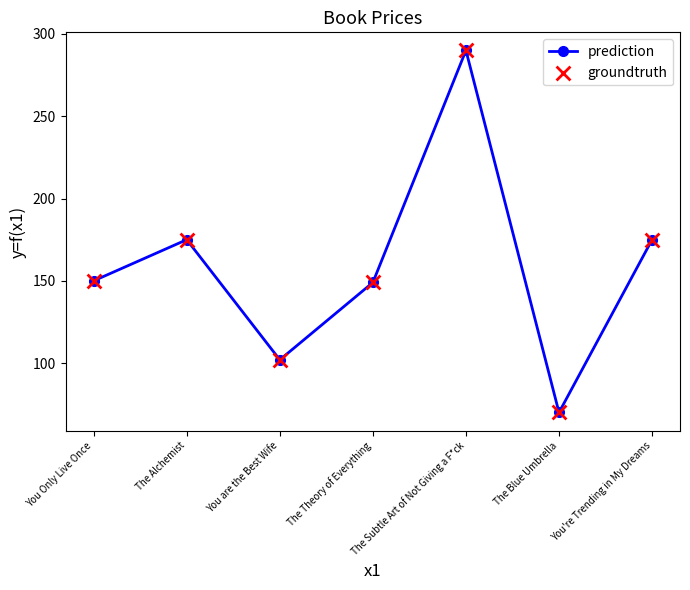

True or false: the data has more than 1 interior local peaks.

True